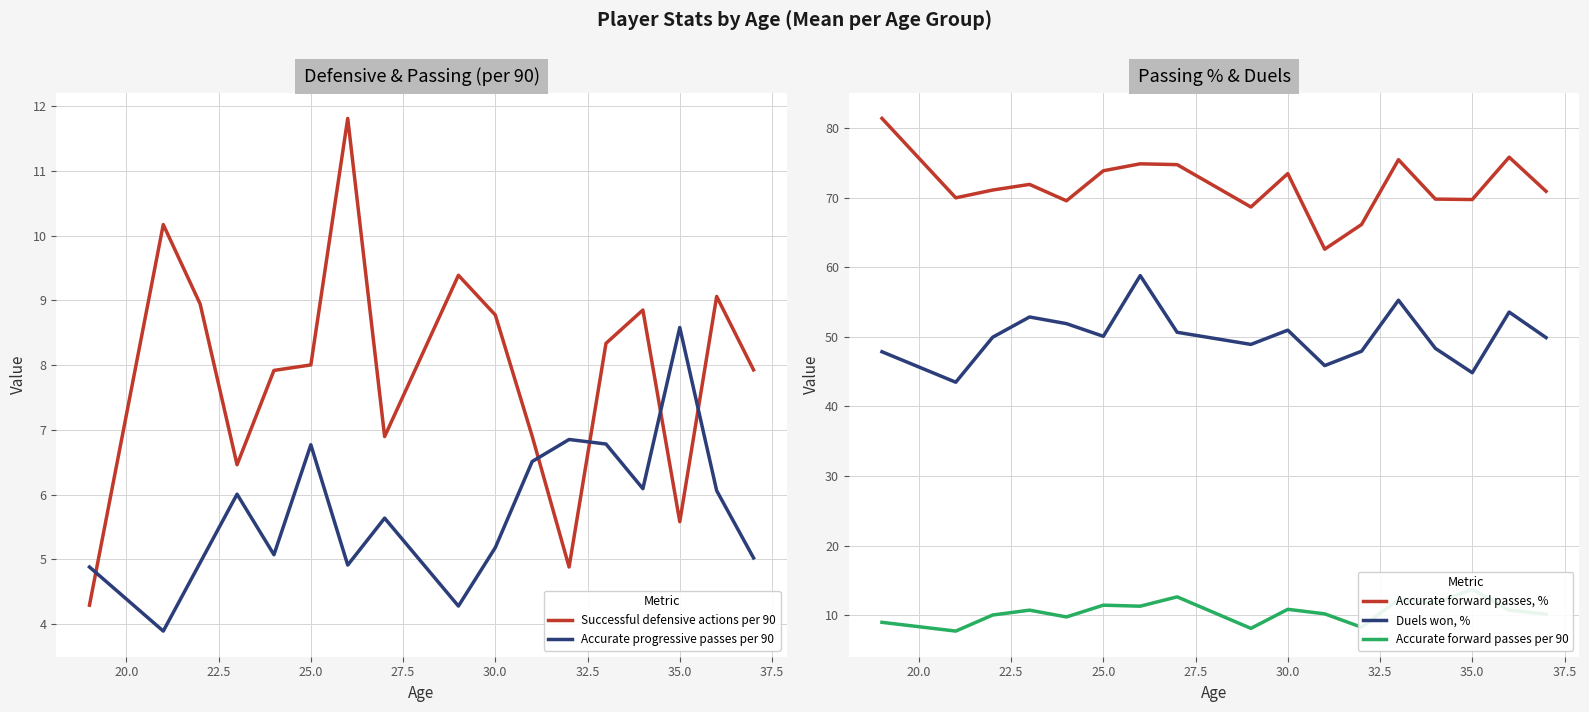

Is it true that Accurate forward passes, % equals 39.0 at 25.0?

False